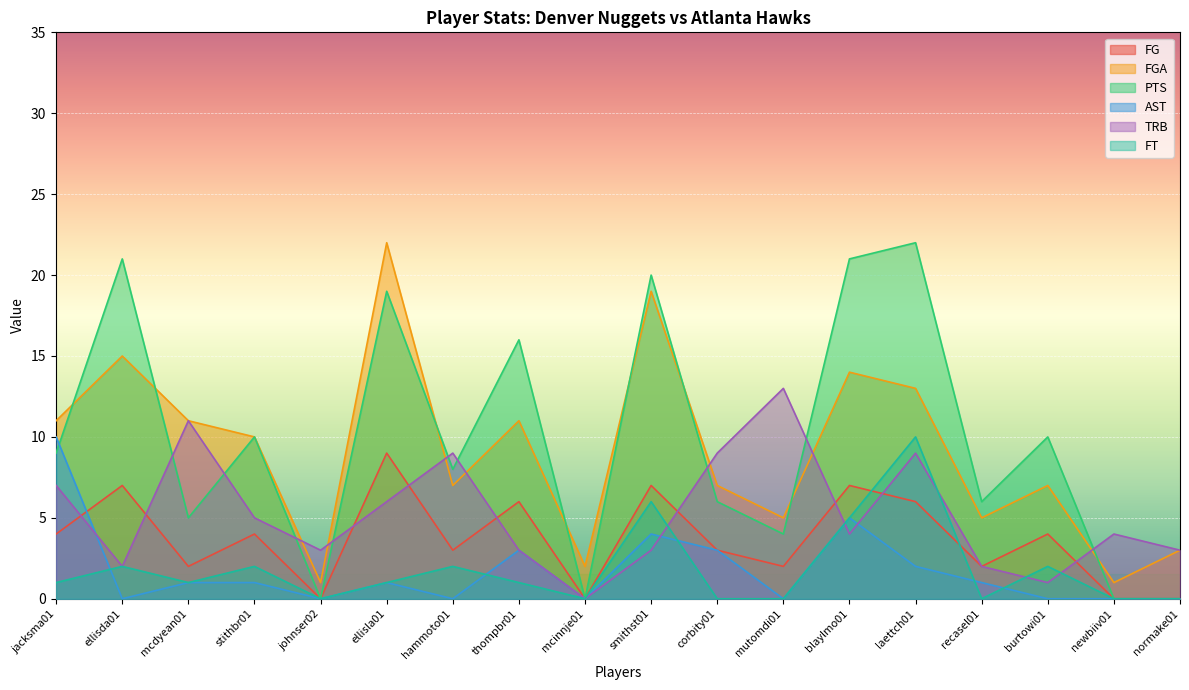

The value of TRB at mcinnje01 is 0. True or false?

True